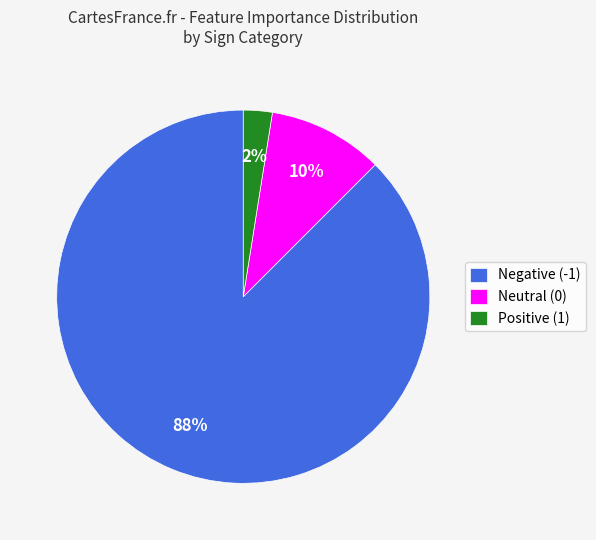

Which category has the biggest portion of the pie?

Negative (-1)